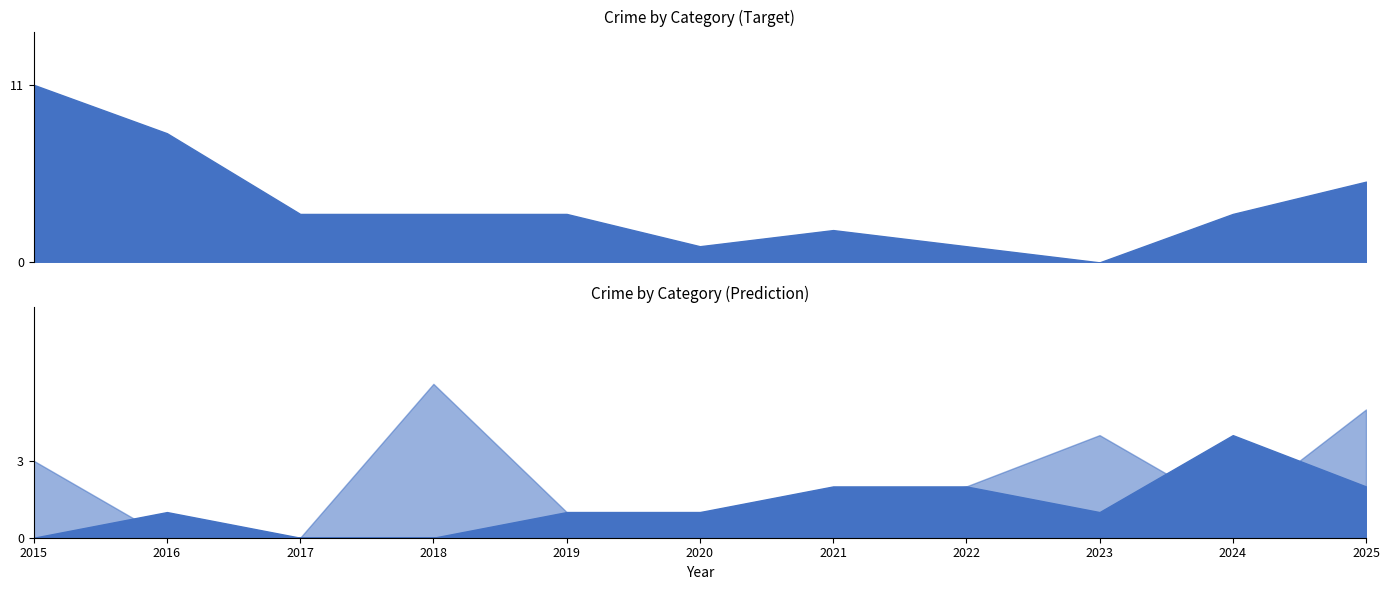

What is the average value of the Aggravated Assault series?

1